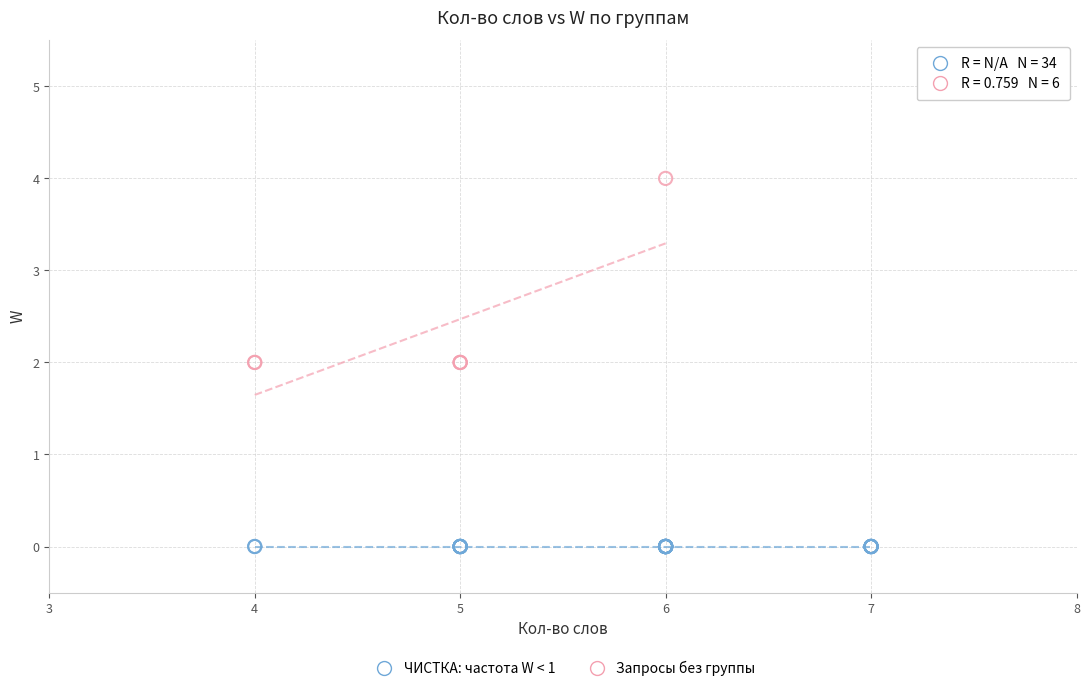

Which series contains the lowest Y value?

ЧИСТКА: частота W < 1